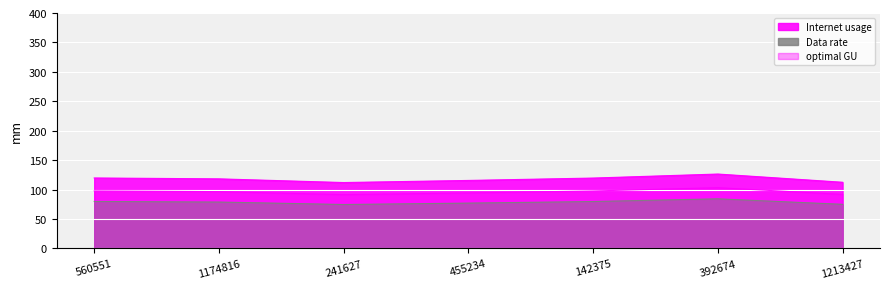

How many data points in Internet usage are above 118?

4